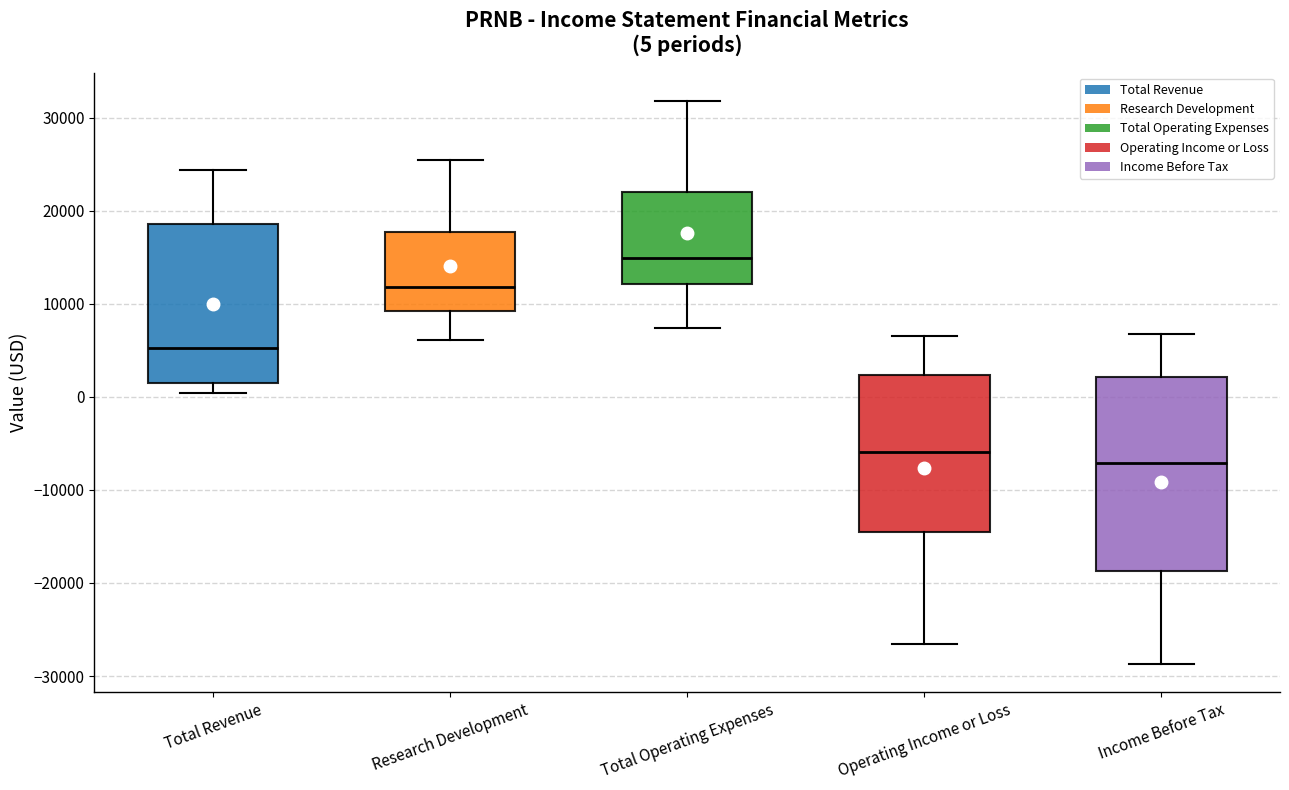

Which box has the lowest median line?

Income Before Tax